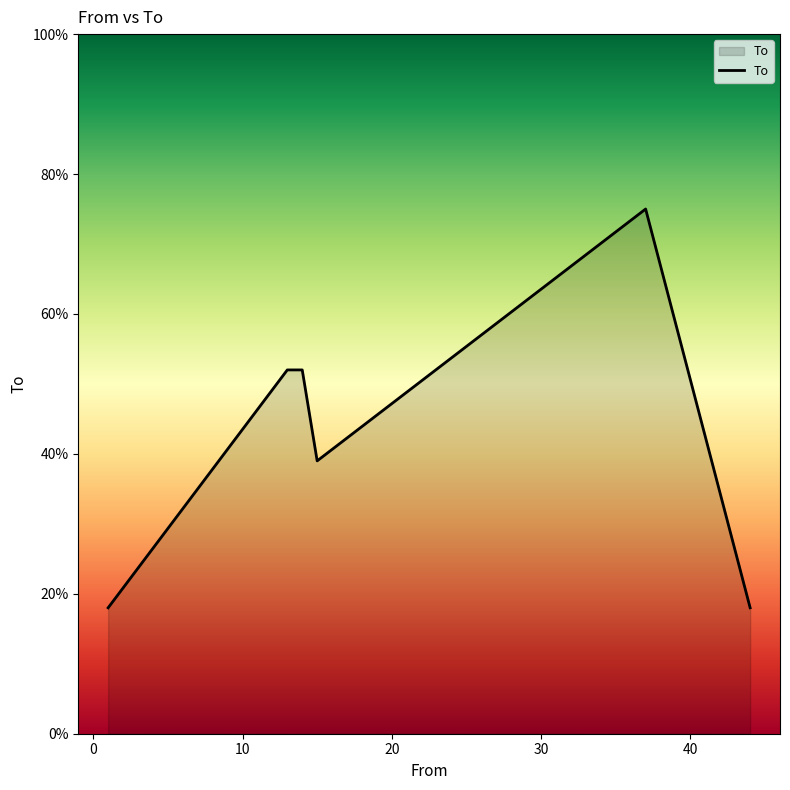

What is the difference between the second highest and minimum values?

34